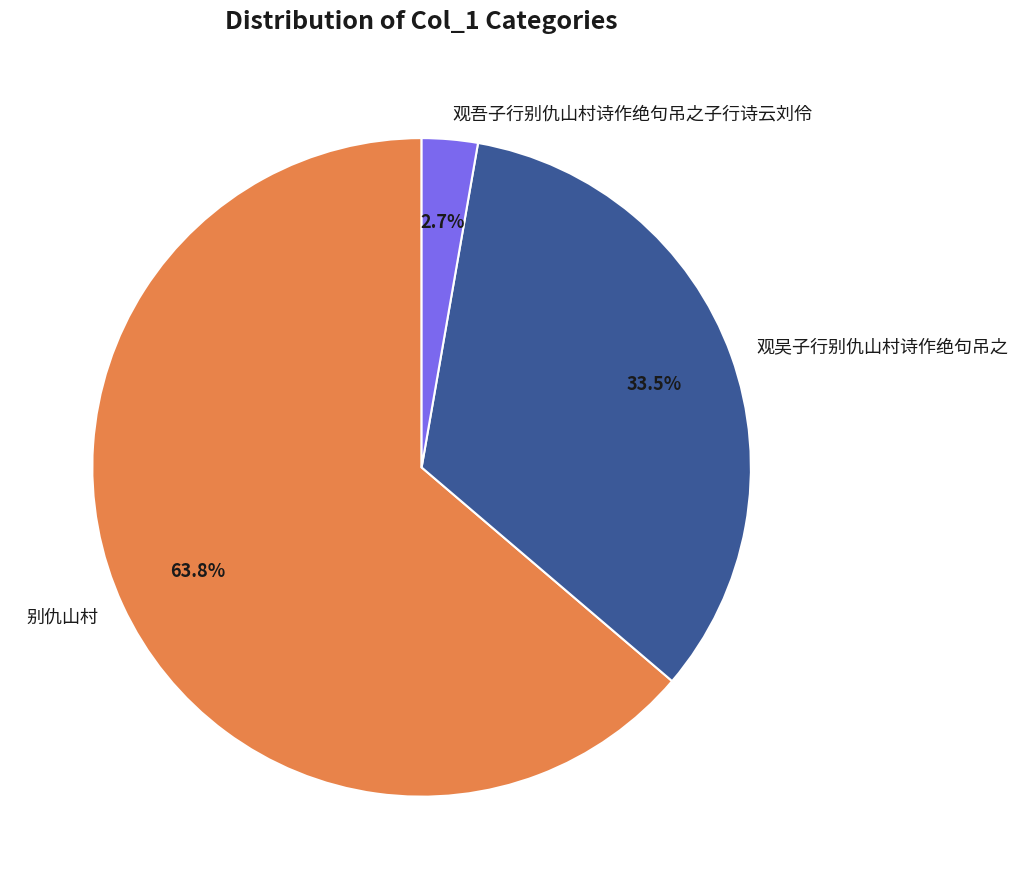

Combined, what portion of the pie is 观吾子行别仇山村诗作绝句吊之子行诗云刘伶 and 别仇山村?

66.5%